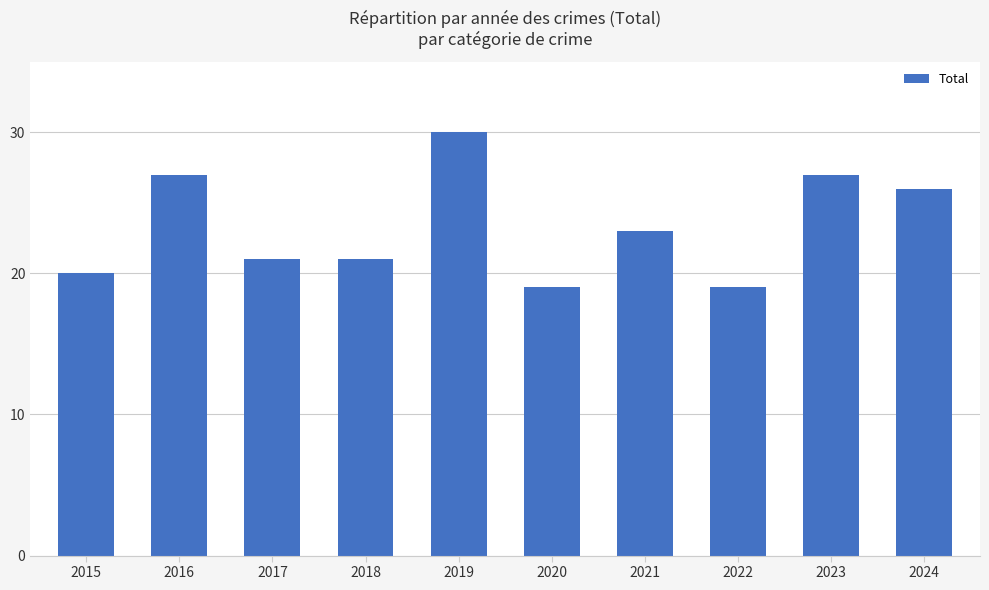

Which has a higher value, 2015 or 2020?

2015